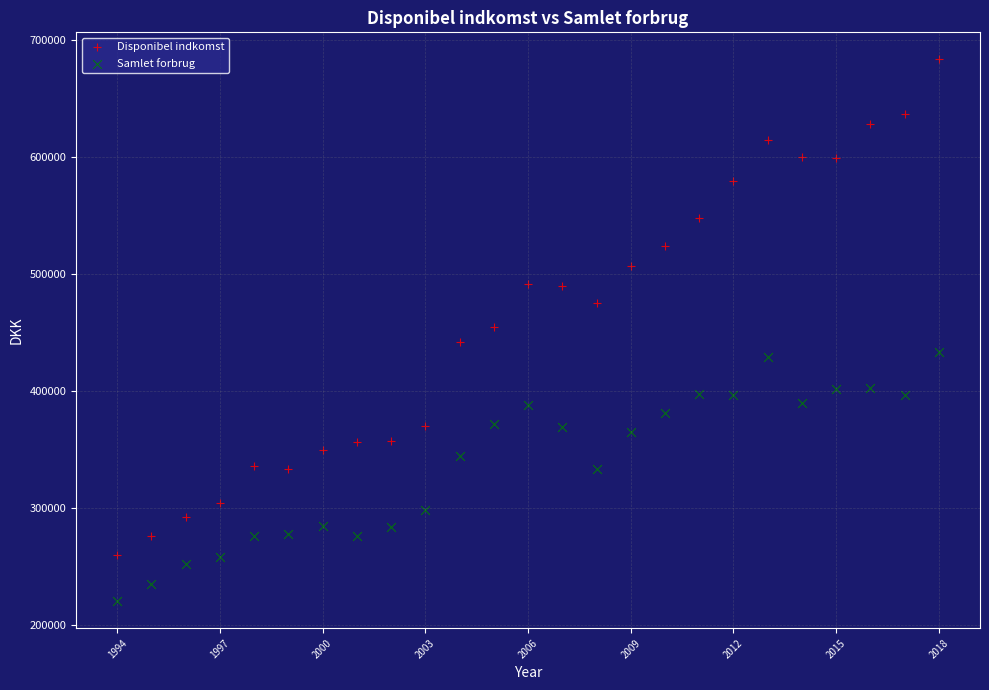

Across all data points, what is the range of Y values (max minus min)?

462857.9